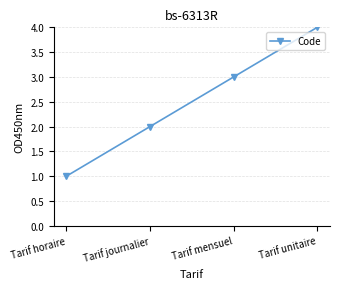

How many lines are shown in the chart?

1